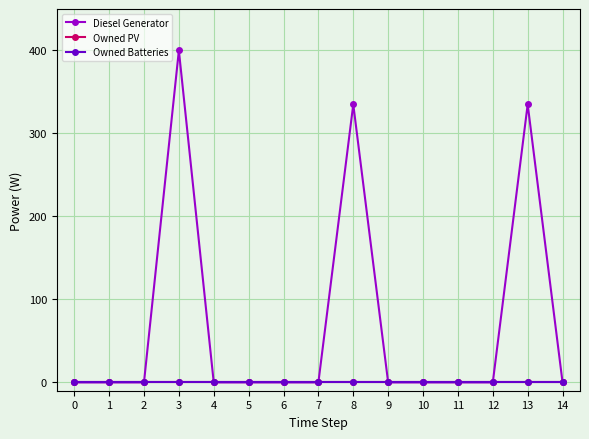

What is the sum of the Diesel Generator values at 4 and 3?

400.0